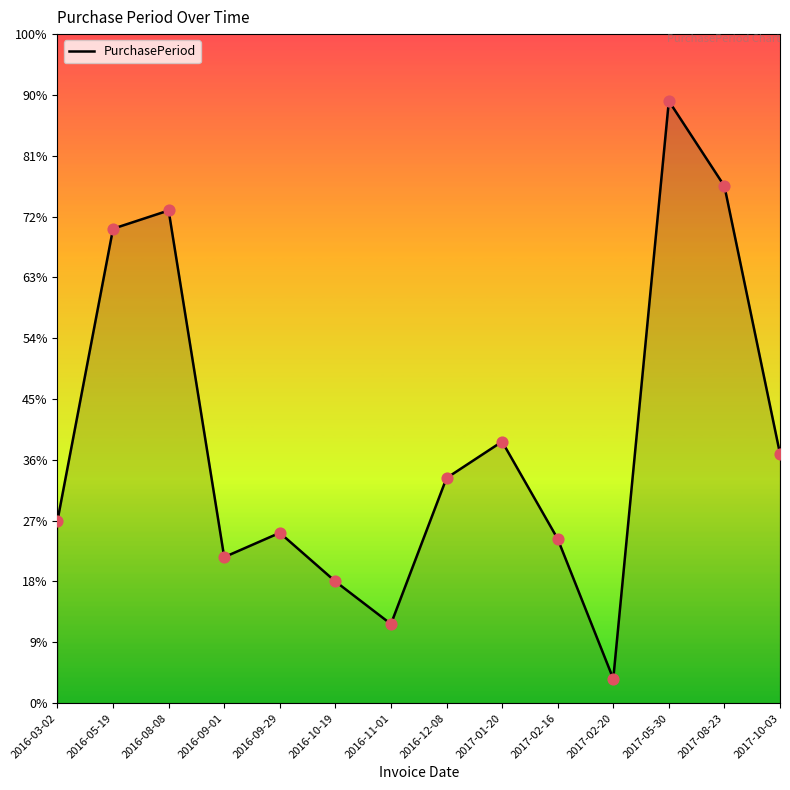

Does the chart have visible grid lines?

No